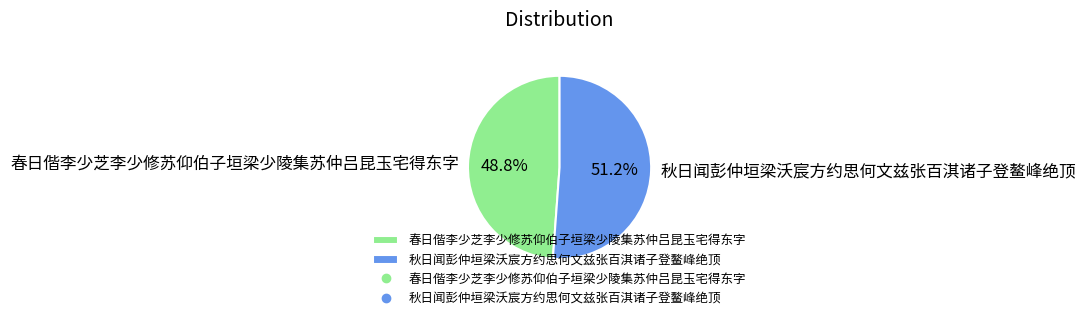

To the nearest percent, what is the combined percentage of 秋日闻彭仲垣梁沃宸方约思何文兹张百淇诸子登鳌峰绝顶 and 春日偕李少芝李少修苏仰伯子垣梁少陵集苏仲吕昆玉宅得东字?

100%